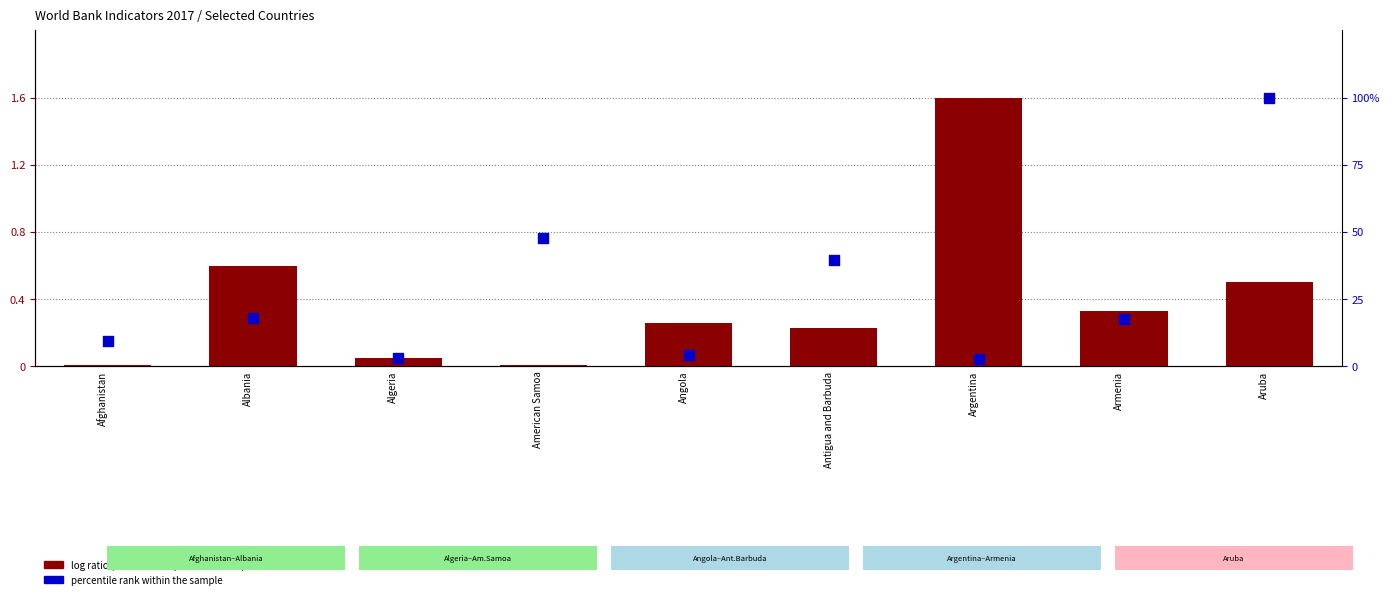

Which series reaches the maximum Y coordinate?

log ratio (tourism receipts normalized)